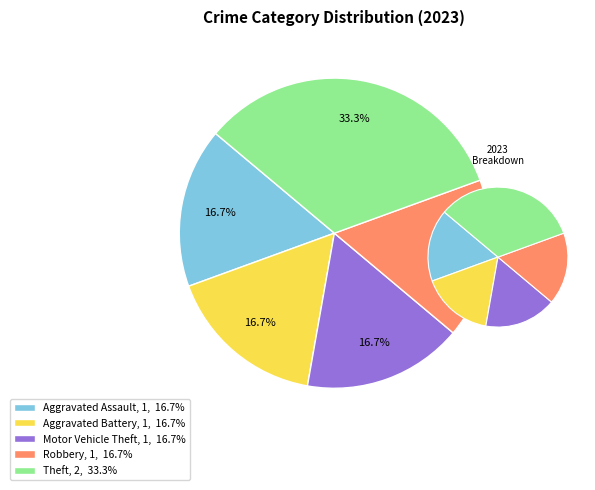

Does any single category account for the majority?

No